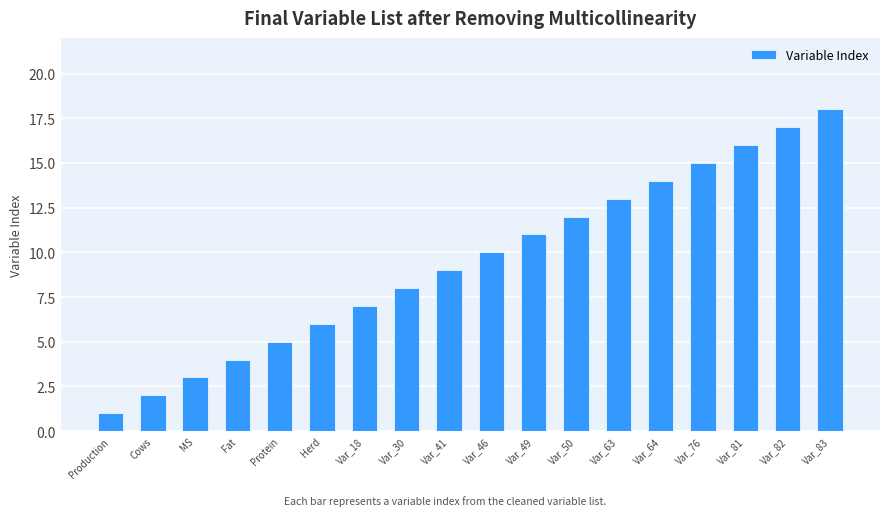

What is the average value?

10